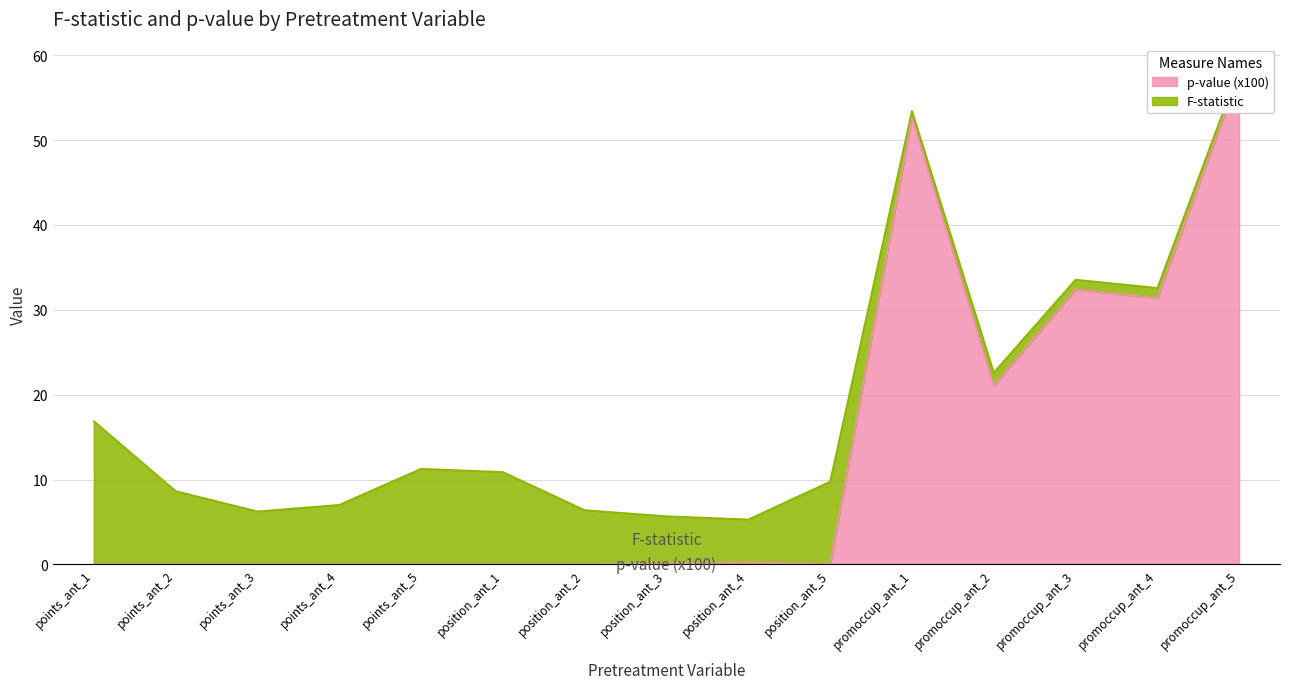

What is the value of the 15th point from the left?

57.7